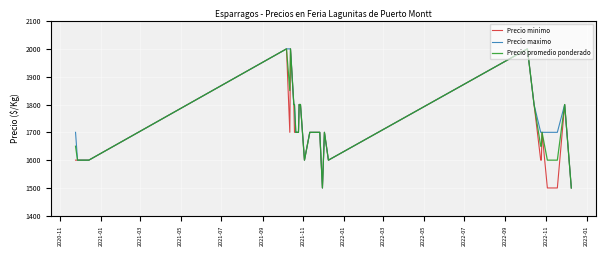

Rank the series by their average value, from highest to lowest.

Precio maximo, Precio promedio ponderado, Precio minimo